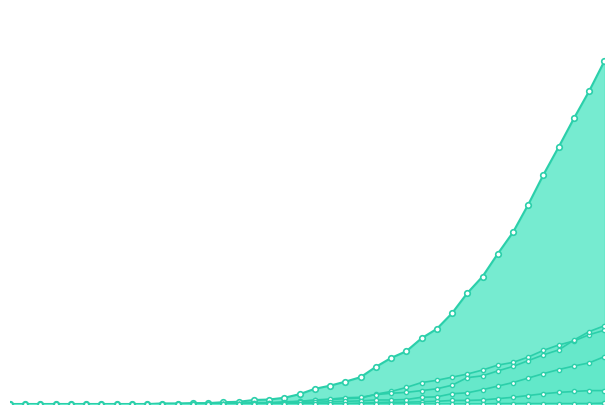

What is the difference between the VS values at 27 and 22?

16